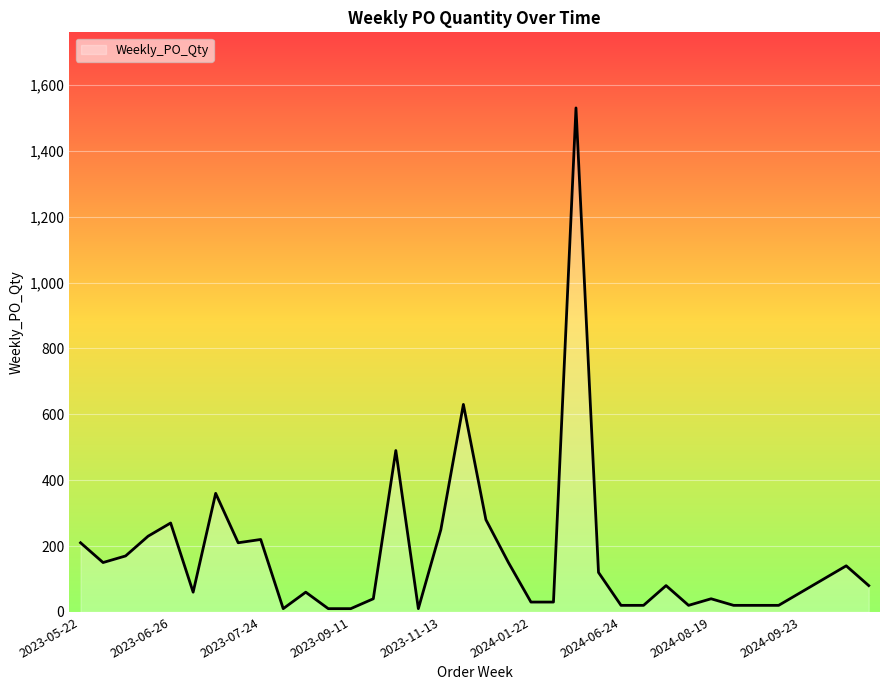

What is the greatest value displayed?

1530